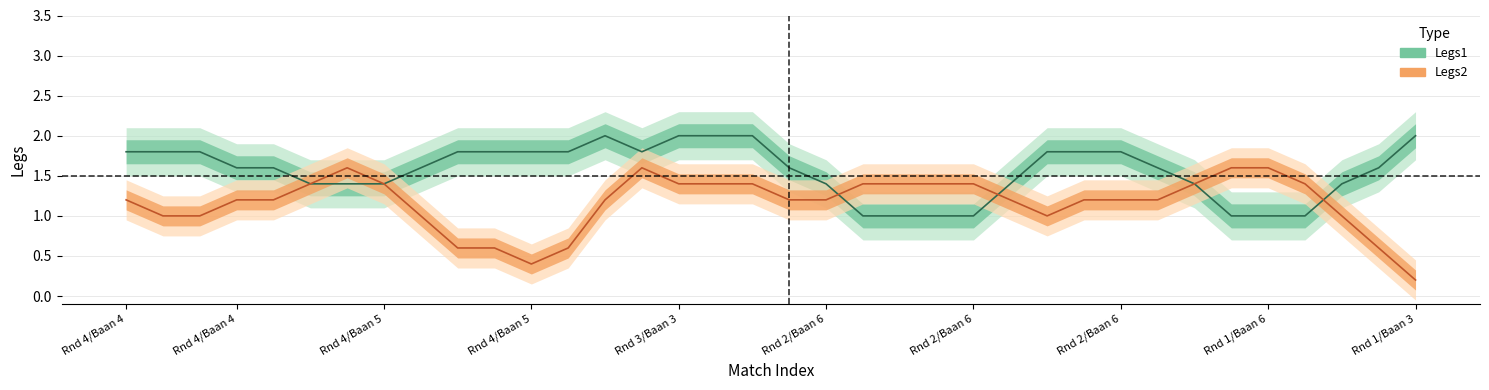

How many Legs2 values are between 1 and 2?

30